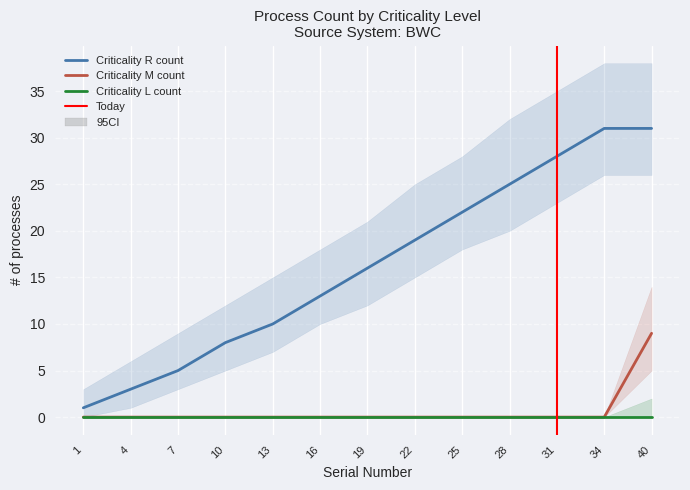

True or false: Criticality M count has a value of 0 at 31.

True